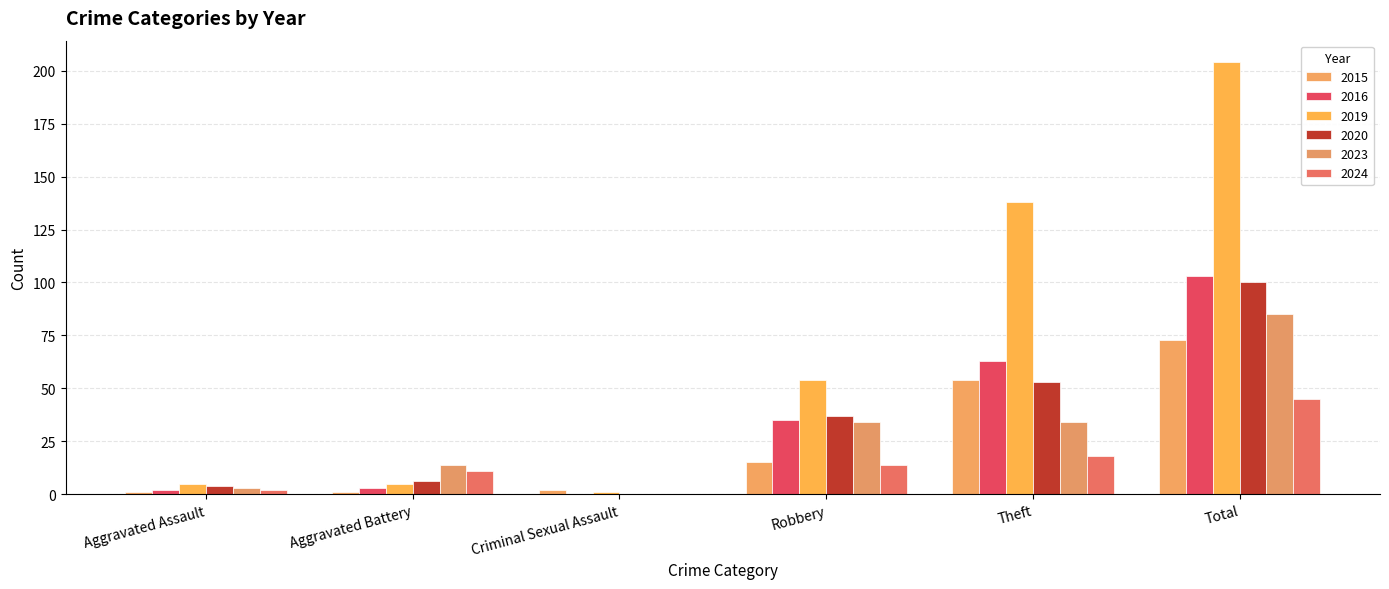

At which label does 2019 reach its peak?

Total